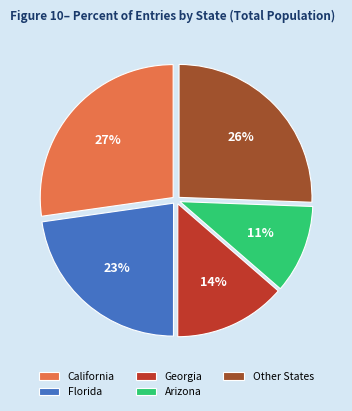

Rank the categories by value from lowest to highest.

Arizona, Georgia, Florida, Other States, California